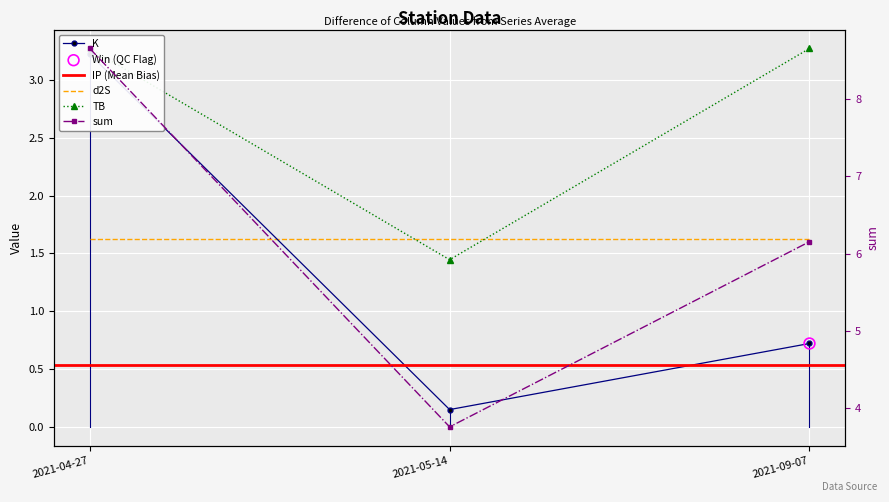

Is the value of TB at 2021-05-14 greater than the value of sum at 2021-04-27?

No